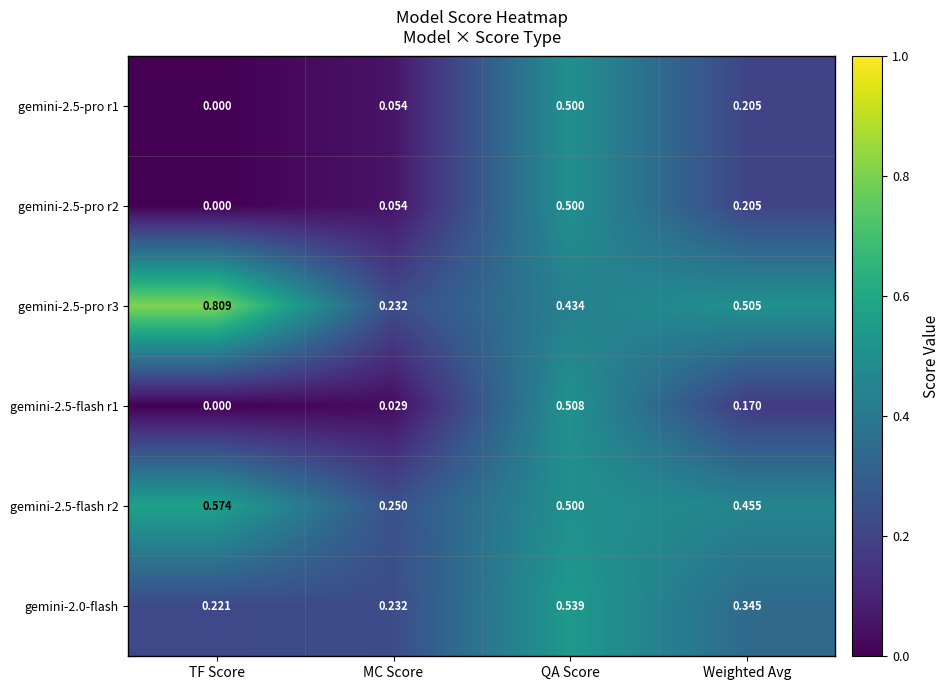

Which series changed the most between TF Score and QA Score?

gemini-2.5-flash r1